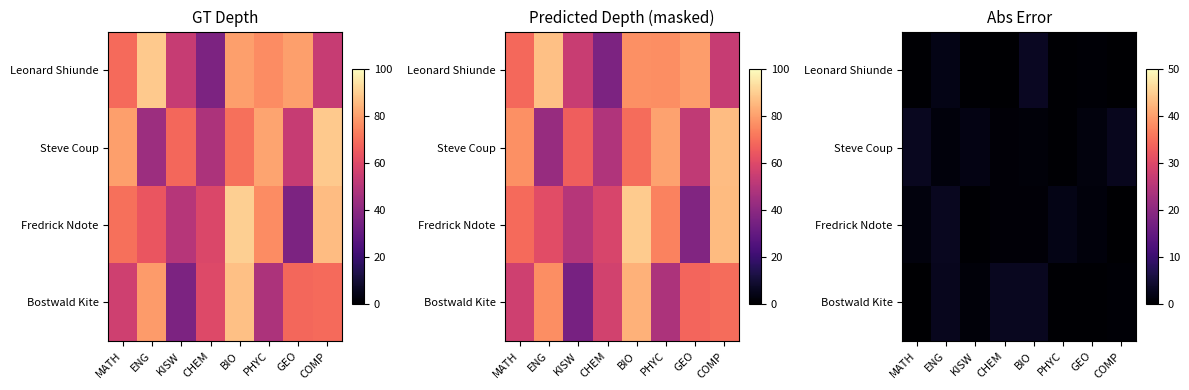

What is the maximum value for Fredrick Ndote?

3.0